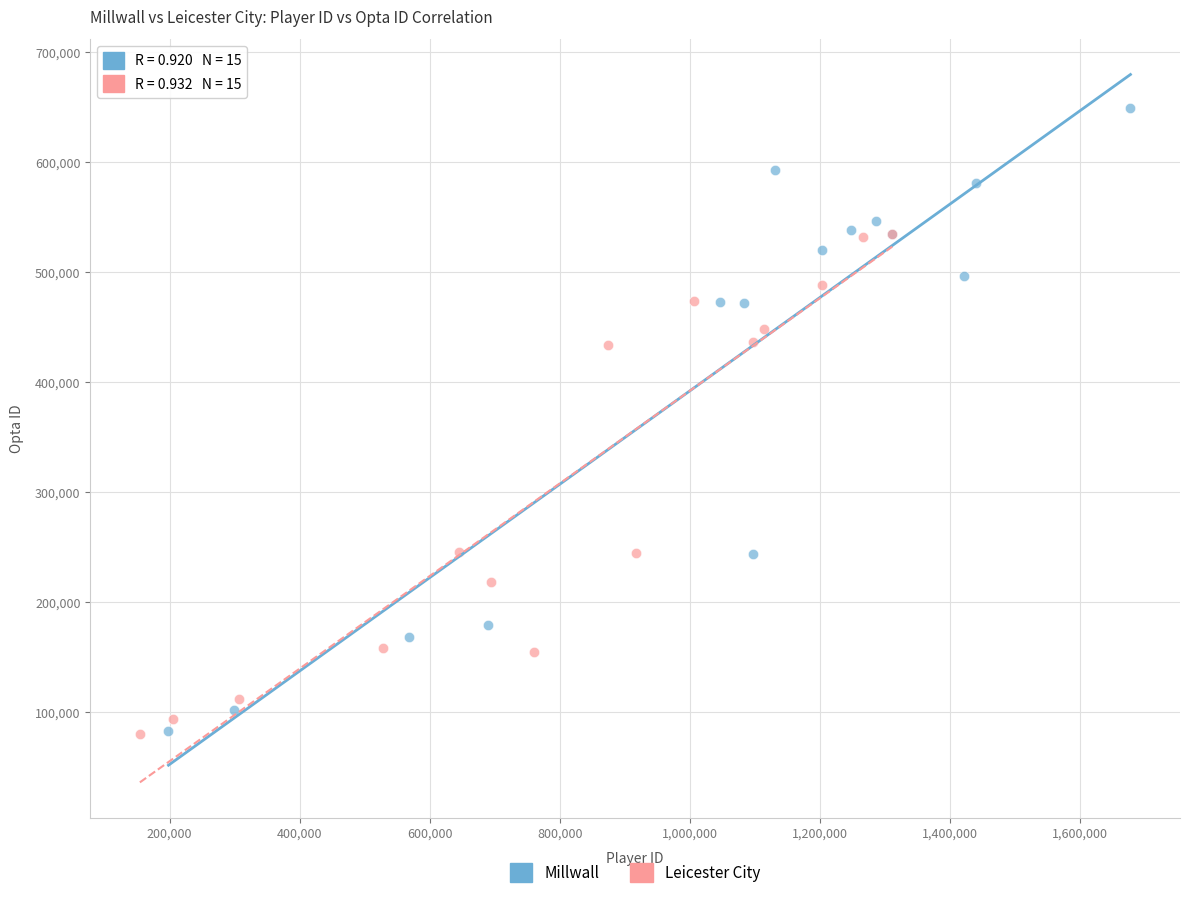

Which series has the largest Y range (max minus min)?

Millwall